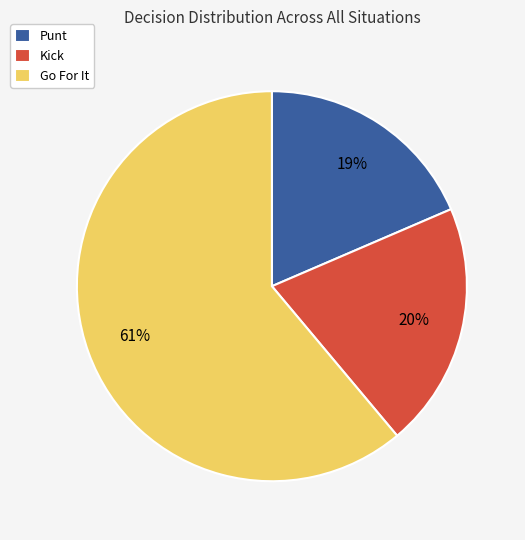

The Kick slice represents 25% of the pie. True or false?

False